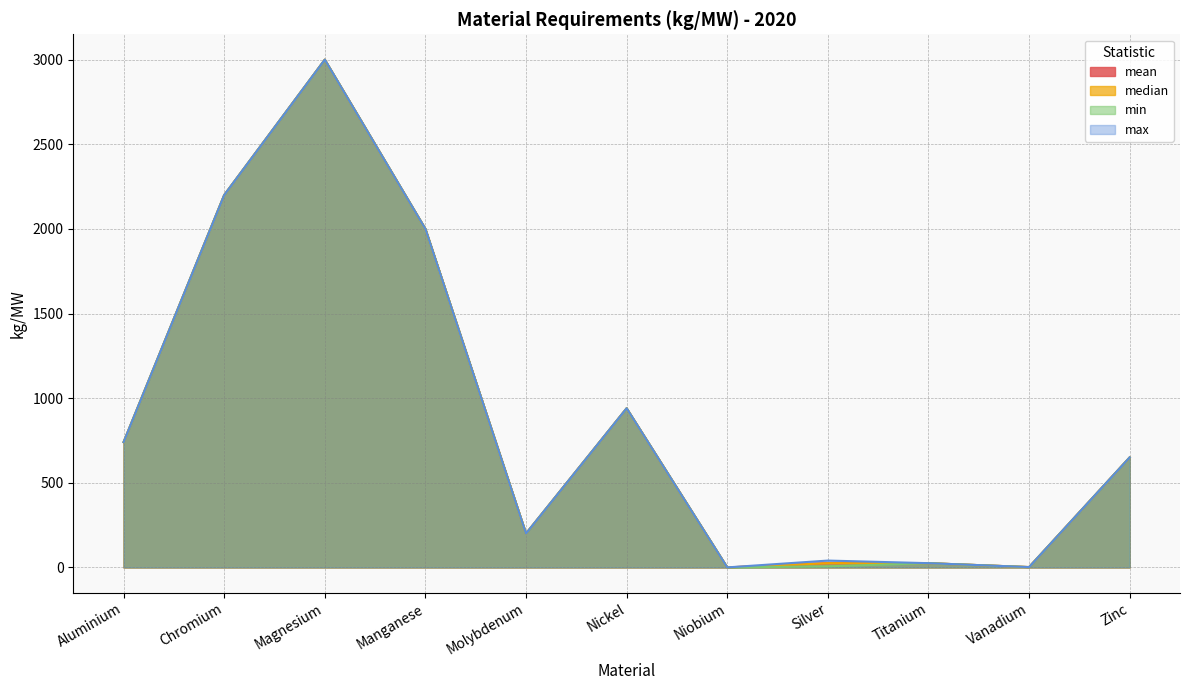

What is the total value across all series at Magnesium?

12000.0